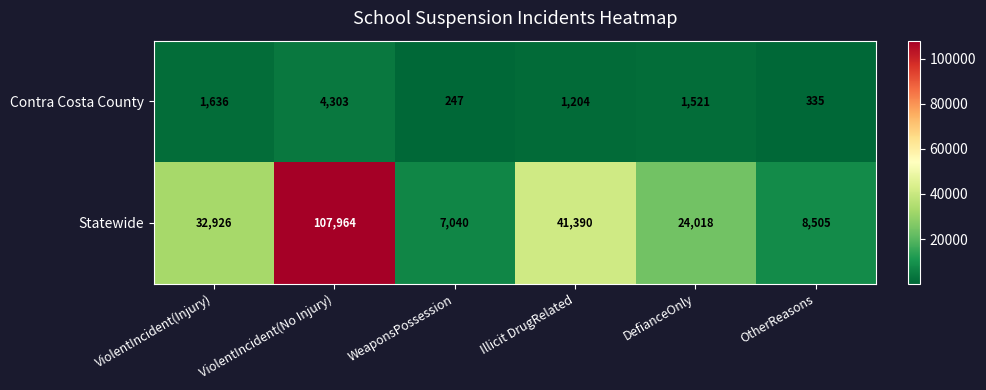

Reading left to right, transcribe all the data shown in this chart.

Contra Costa County: ViolentIncident(Injury)=1636	ViolentIncident(No Injury)=4303	WeaponsPossession=247	Illicit DrugRelated=1204	DefianceOnly=1521	OtherReasons=335
Statewide: ViolentIncident(Injury)=32926	ViolentIncident(No Injury)=107964	WeaponsPossession=7040	Illicit DrugRelated=41390	DefianceOnly=24018	OtherReasons=8505